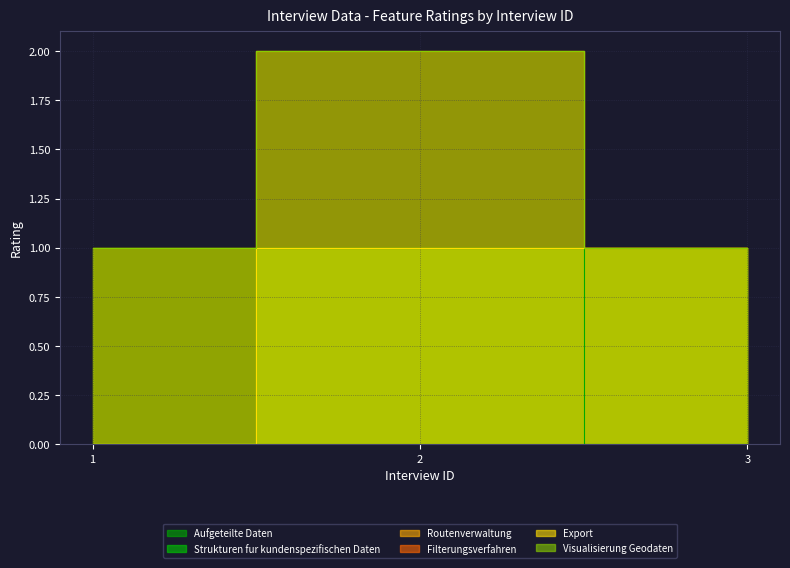

Between 1 and 2, which series saw the biggest shift?

Strukturen fur kundenspezifischen Daten